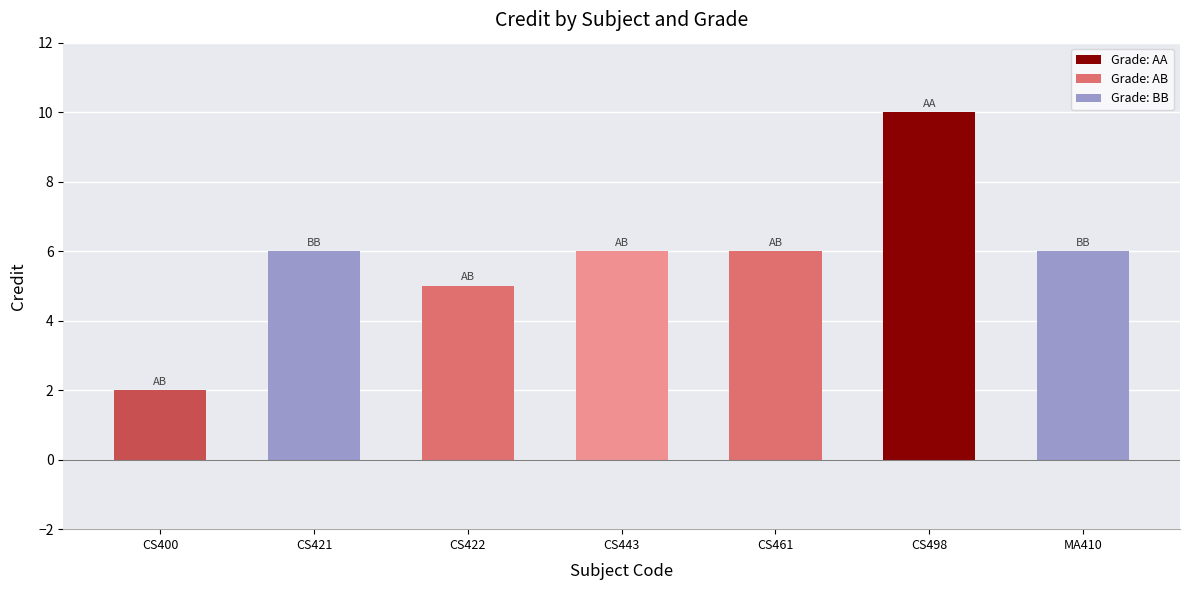

What position from the right is CS421?

6